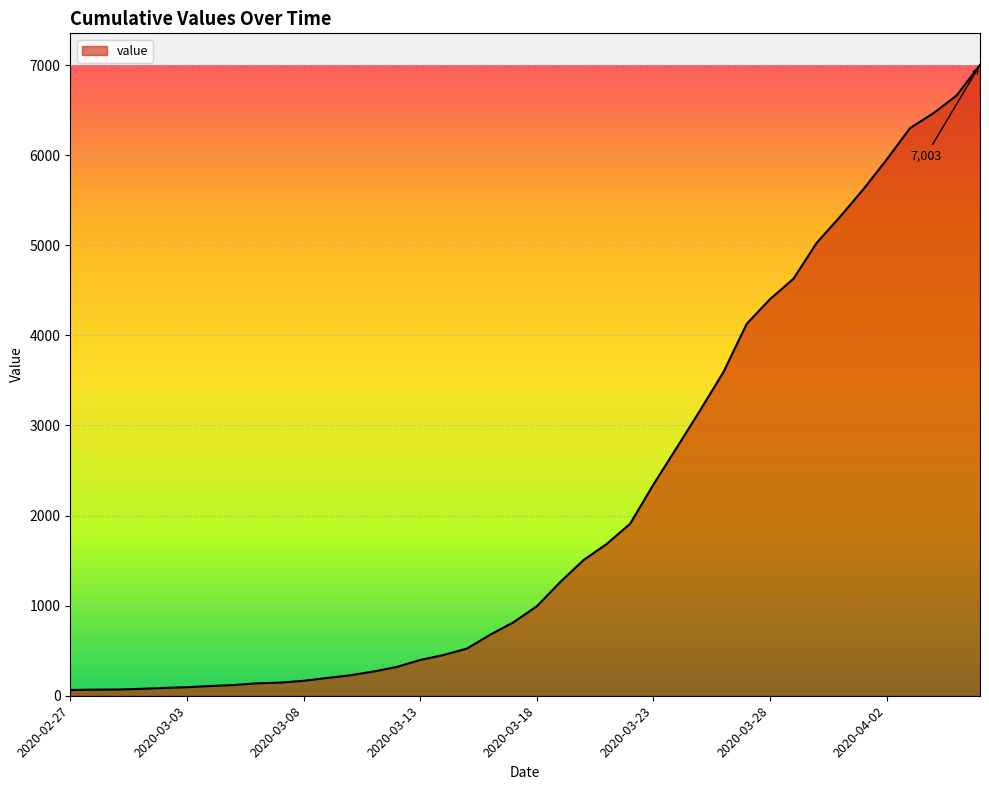

What is the difference between the maximum and minimum values?

6939